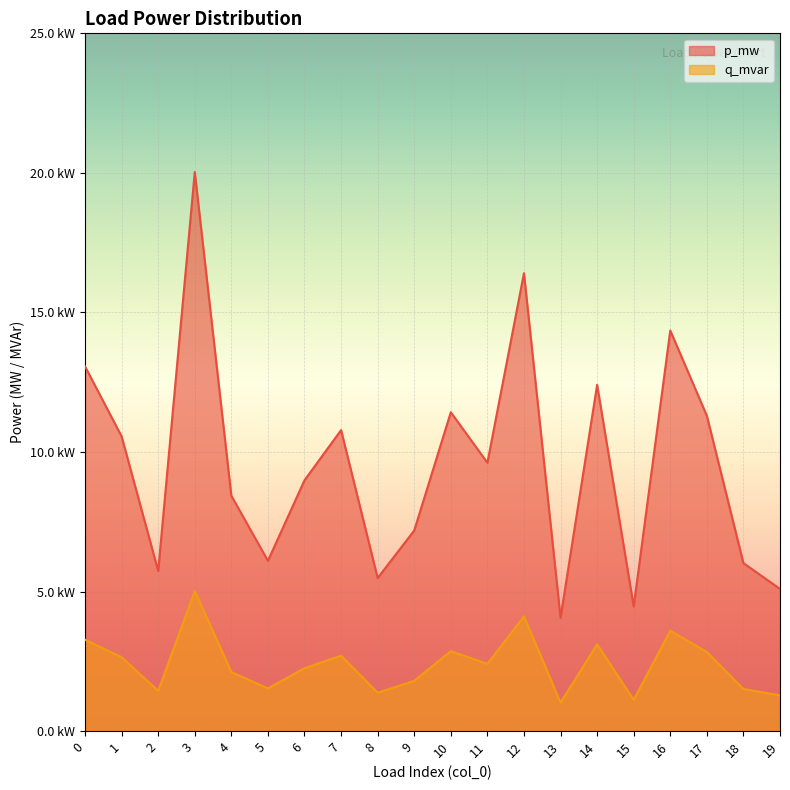

Rank the series by their maximum value, from lowest to highest.

q_mvar, p_mw